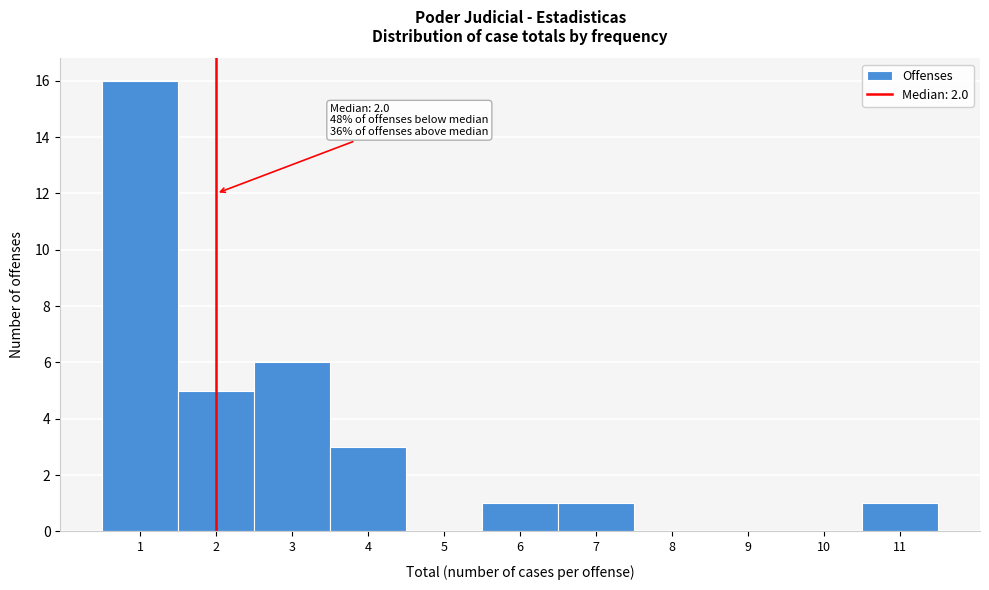

Which range on the x-axis has the tallest bar?

0.5 to 1.5